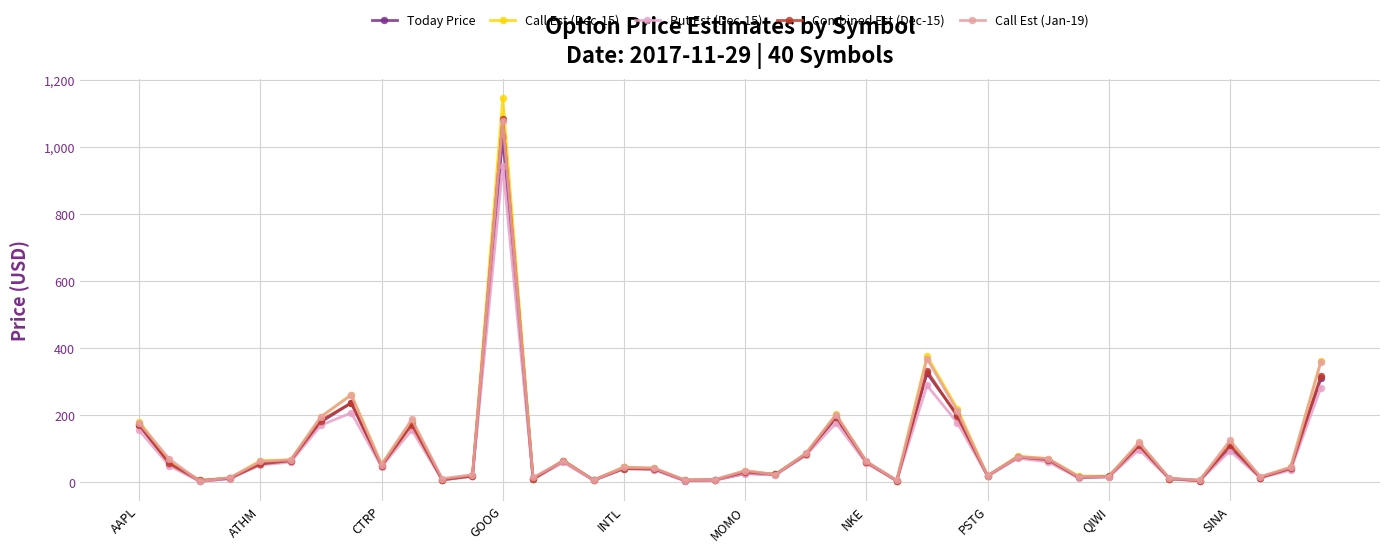

In Call Est (Jan-19), how many points are lower than both neighbors (excluding endpoints)?

12